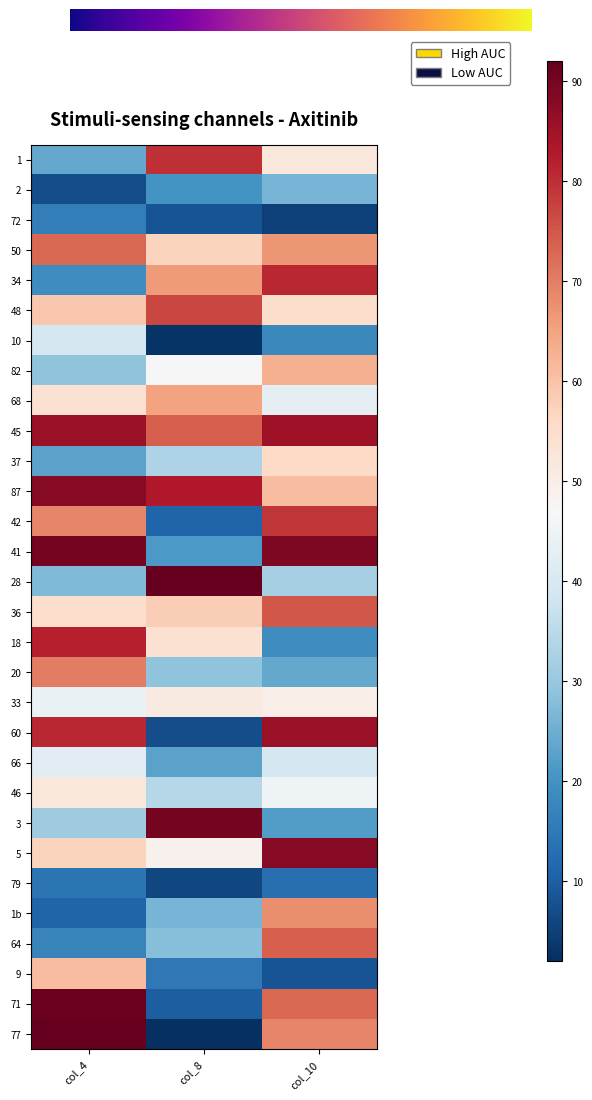

List the labels in order of 71 value, smallest first.

col_8, col_10, col_4